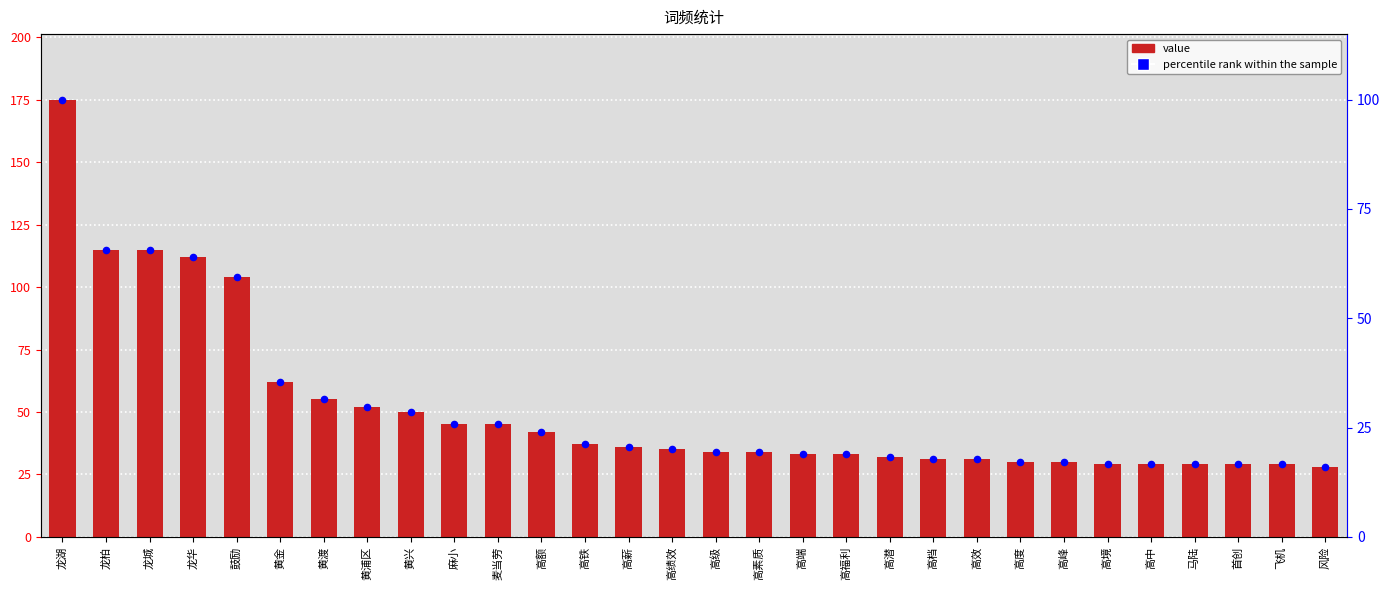

What is the total value across all series at 高铁?

58.1